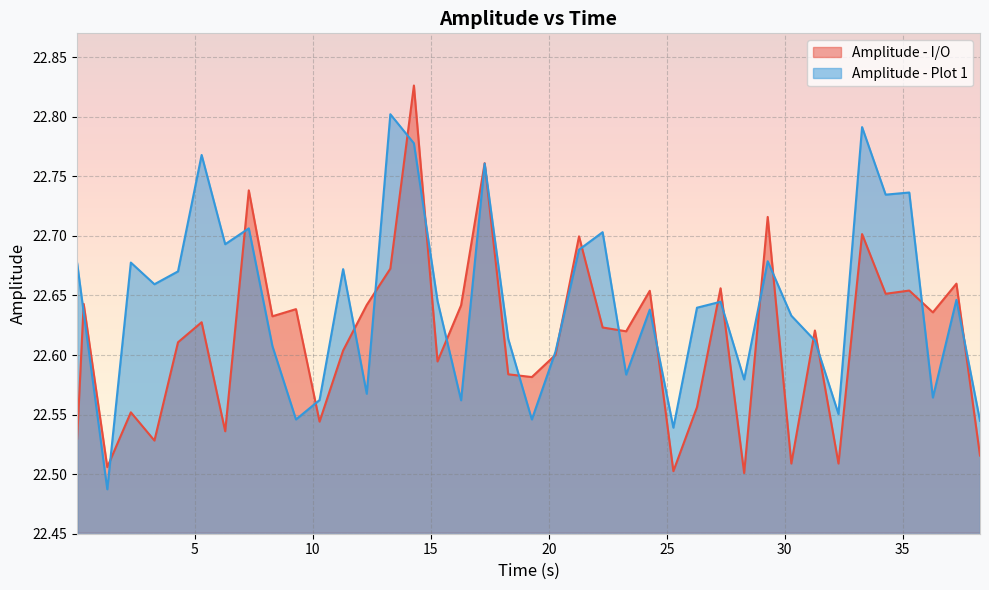

Which series has the largest total across all categories?

Amplitude - Plot 1